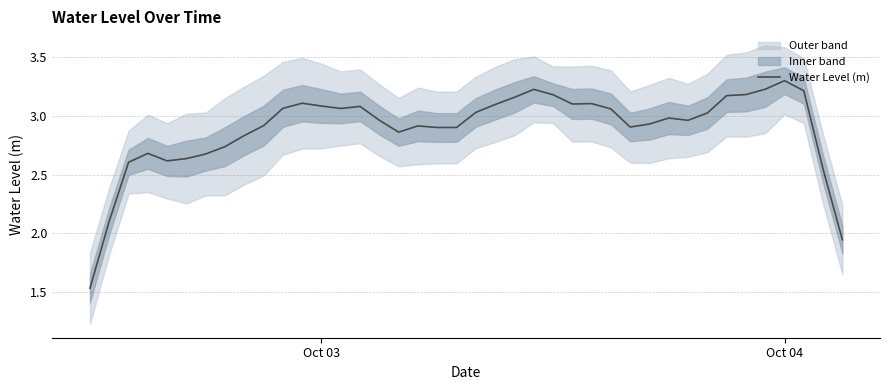

Which category has the highest value in the Water Level (m) series?

Oct 04